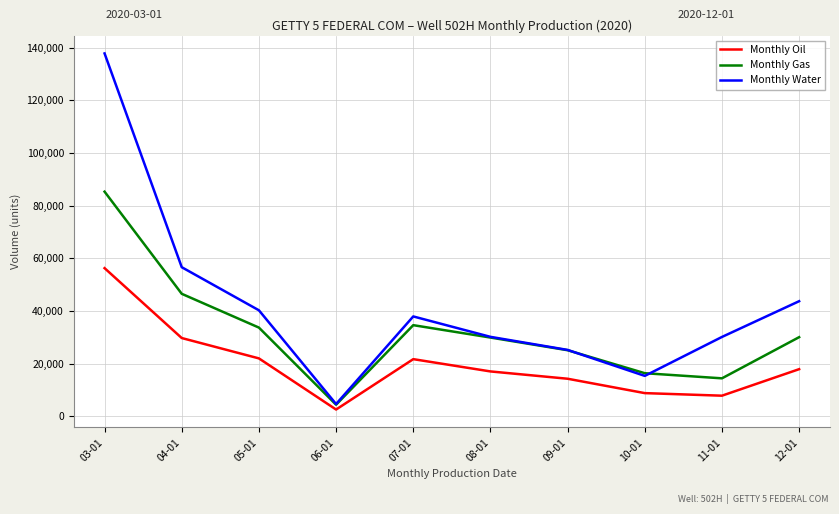

Which series changed the most between 09-01 and 10-01?

Monthly Water